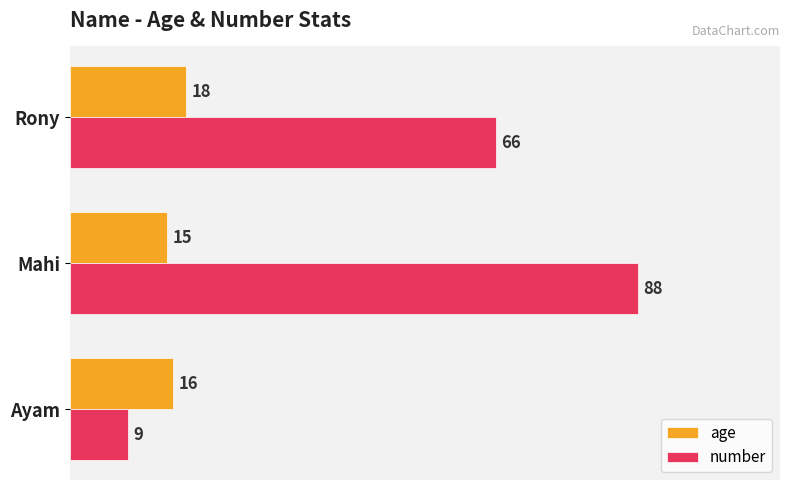

True or false: age has a value of 15 at Mahi.

True